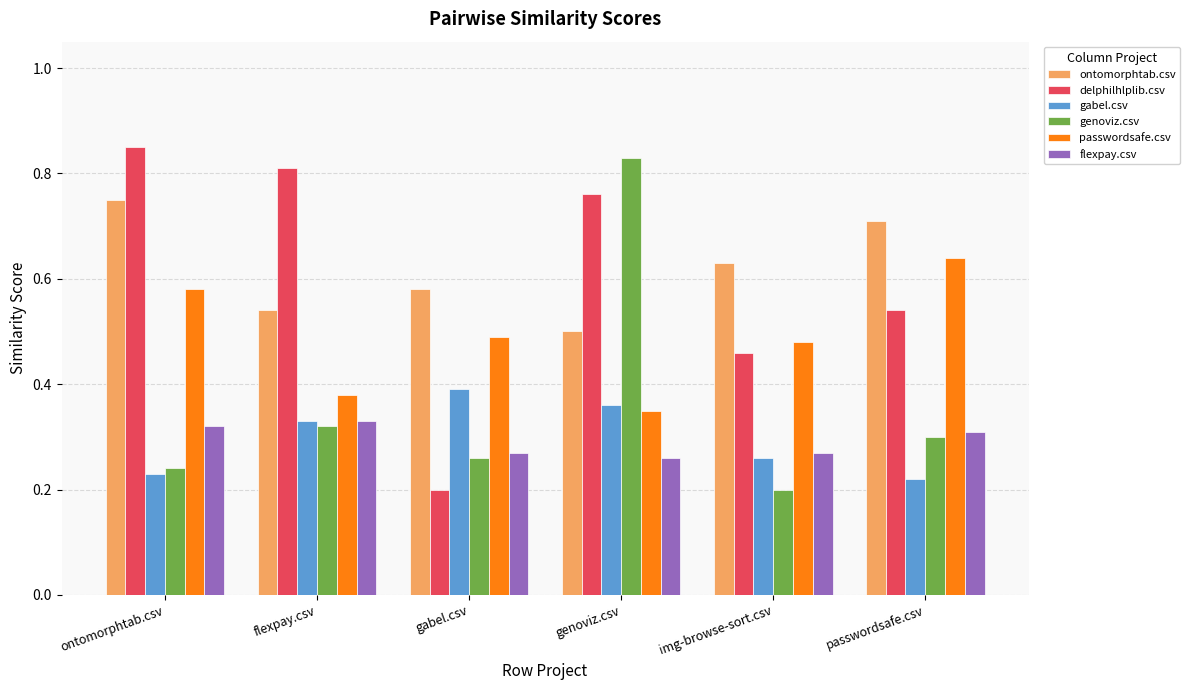

Between genoviz.csv and img-browse-sort.csv, which series saw the biggest shift?

genoviz.csv